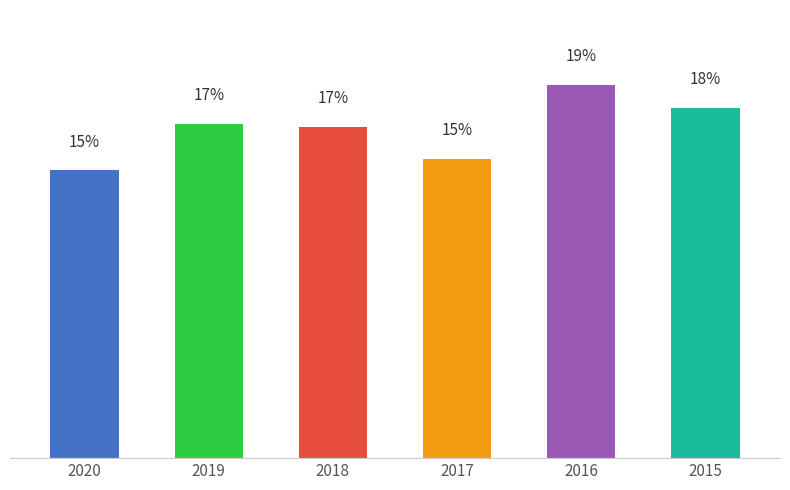

How many values exceed 67834574885?

2